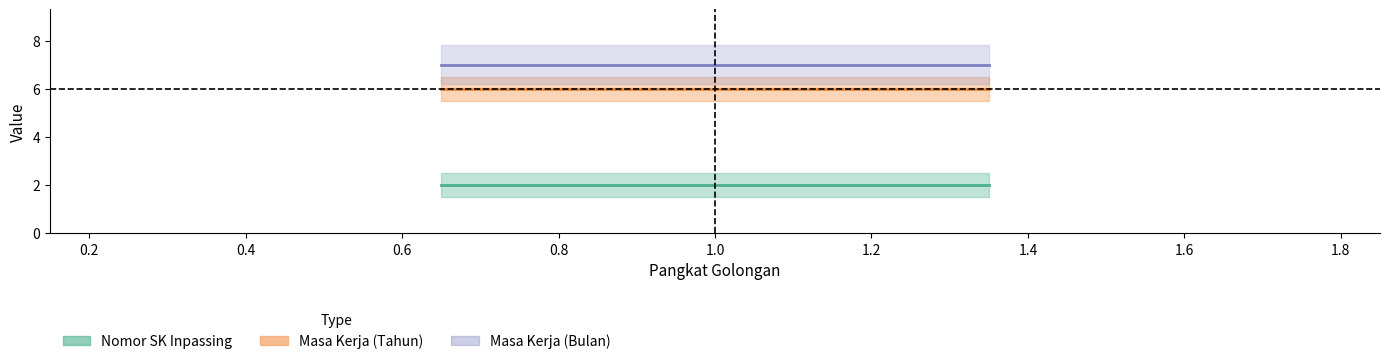

What value does the Nomor SK Inpassing series have at 1?

2